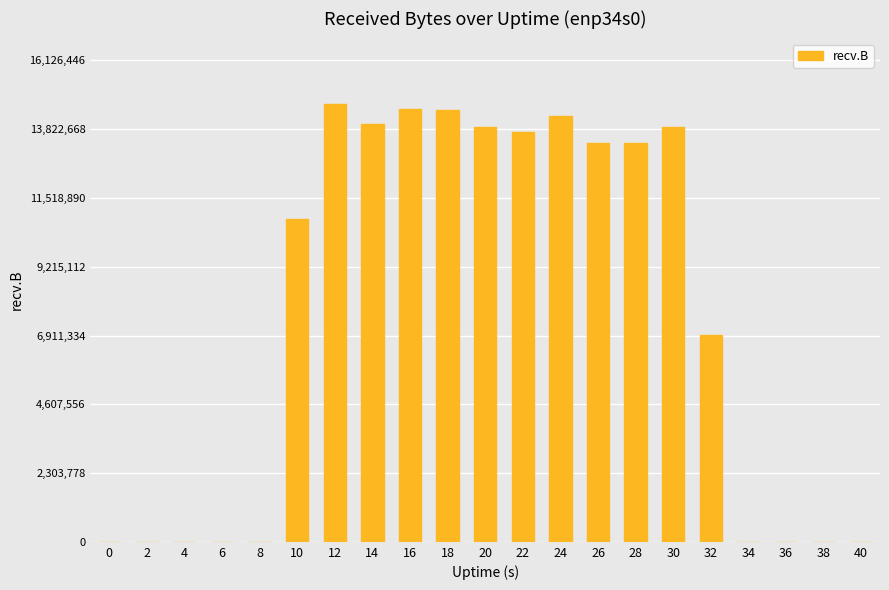

What is the greatest value displayed?

14660406